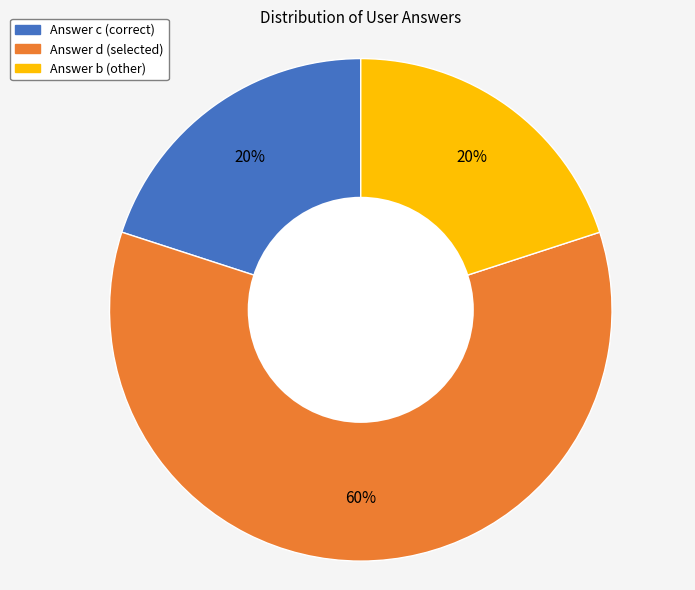

Is there a majority slice in this chart?

Yes